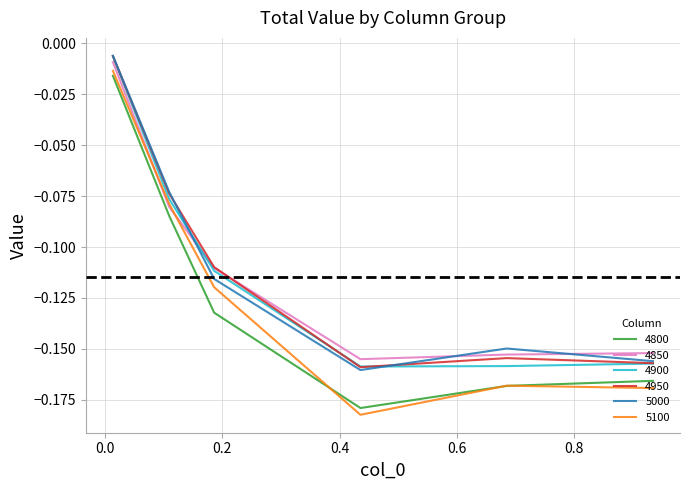

Which series ends up on top after the final intersection of 4850 and 5000?

4850